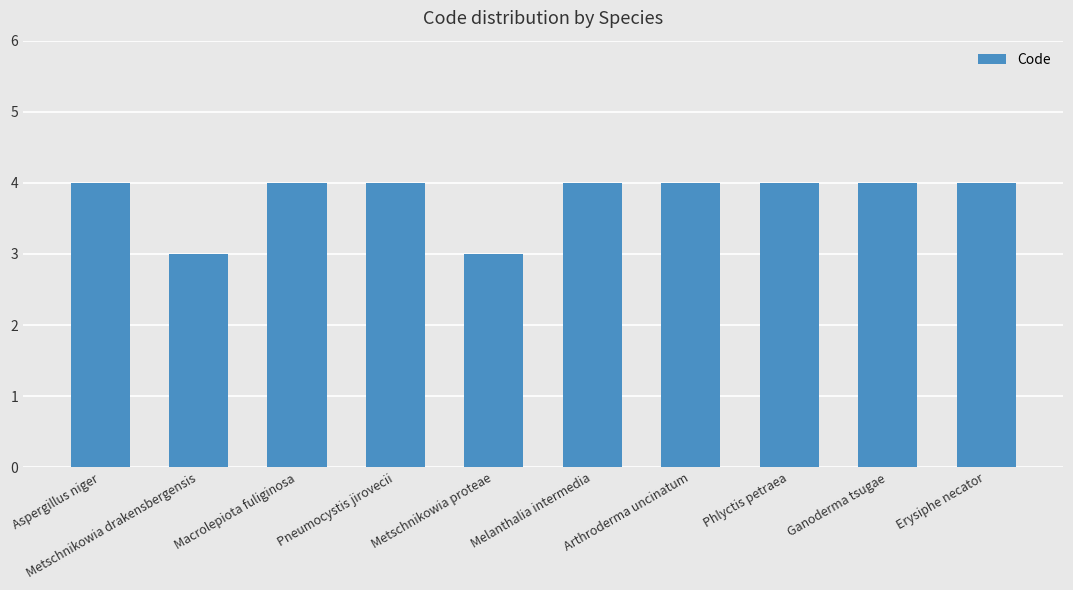

What is the smallest value displayed?

3